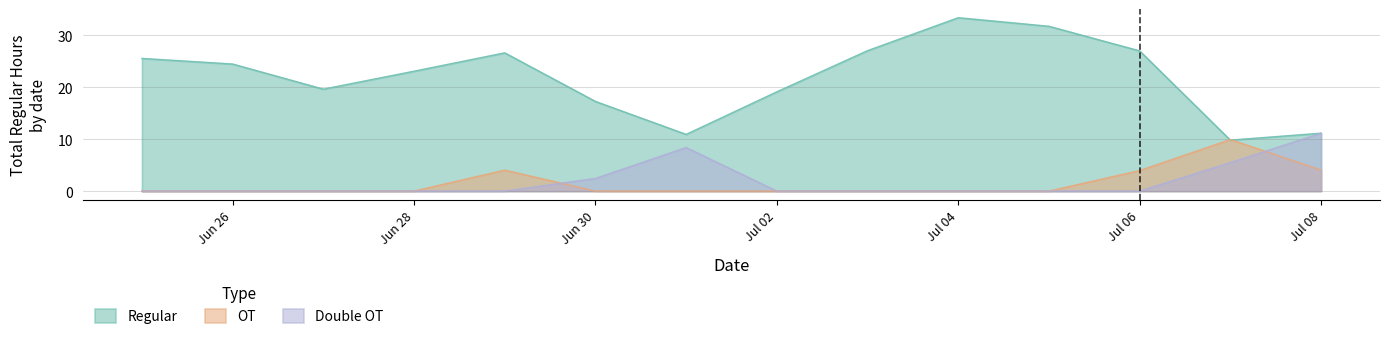

True or false: Regular and OT cross at least once.

True